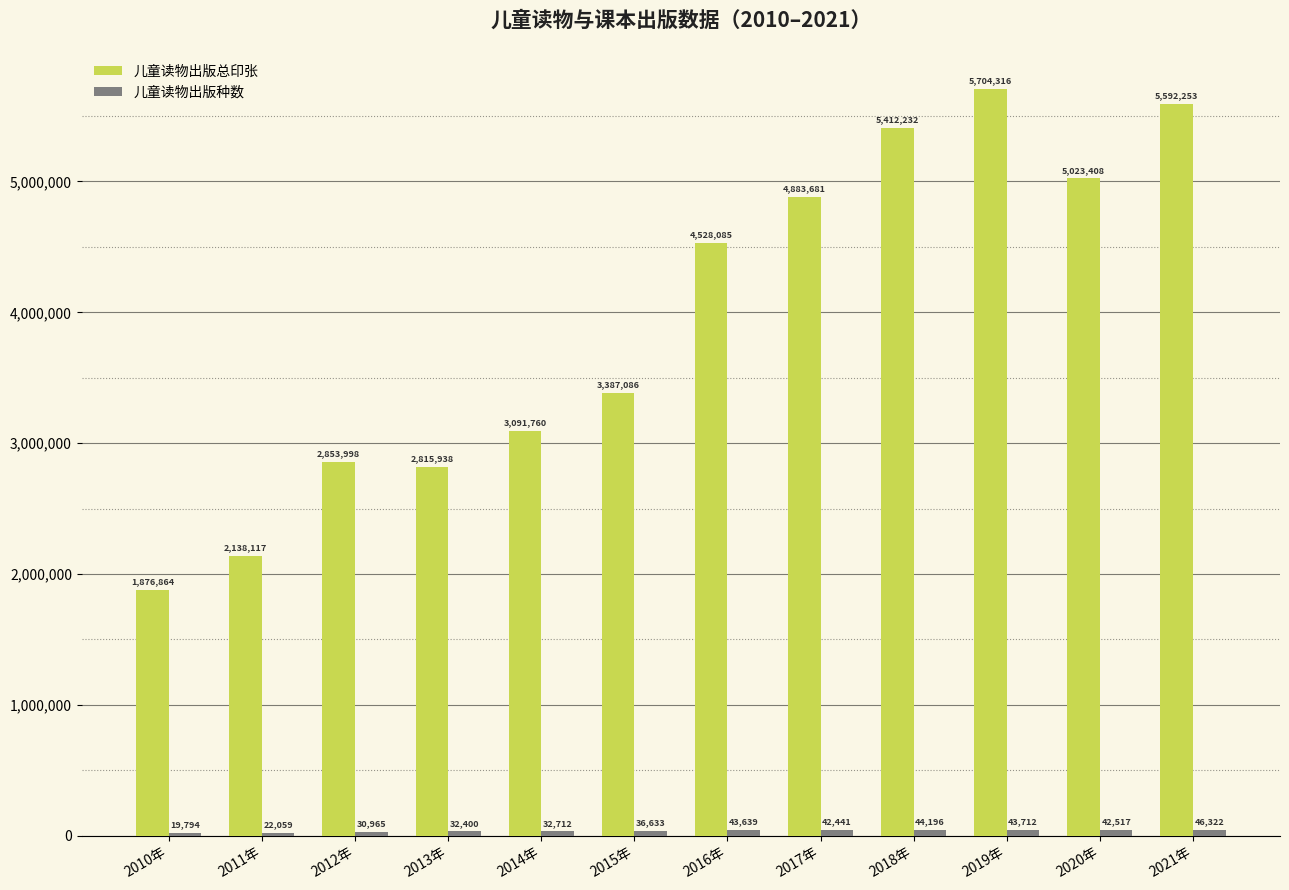

What is the difference between the 儿童读物出版总印张 values at 2020年 and 2018年?

388824